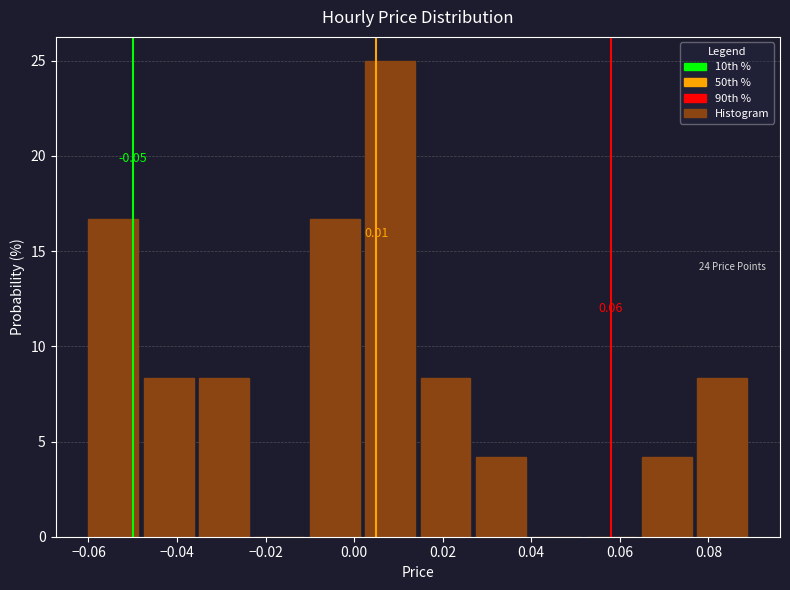

Over which range of the x-axis is the bar tallest?

0.002 to 0.016